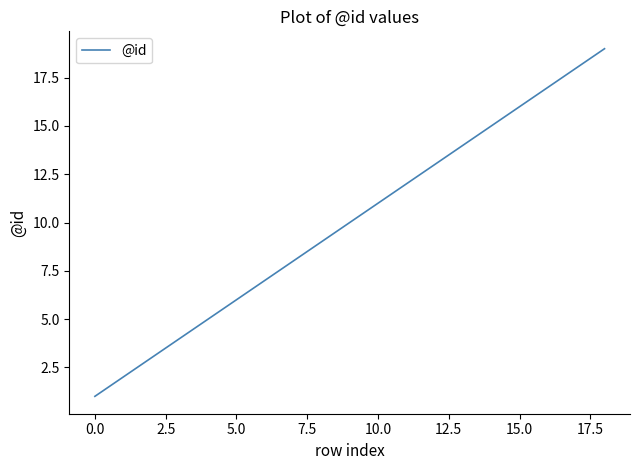

What is the maximum value shown in the chart?

19